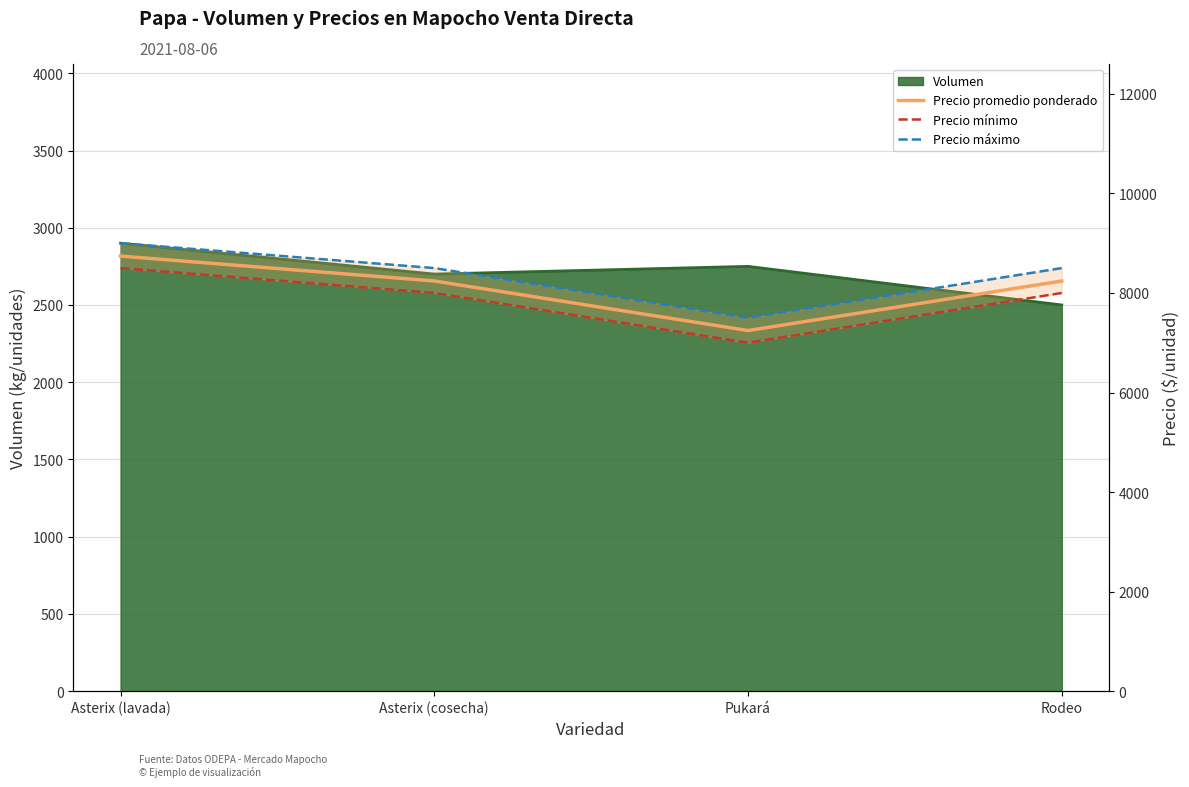

List the series in order of their overall mean, highest first.

Precio máximo, Precio promedio ponderado, Precio mínimo